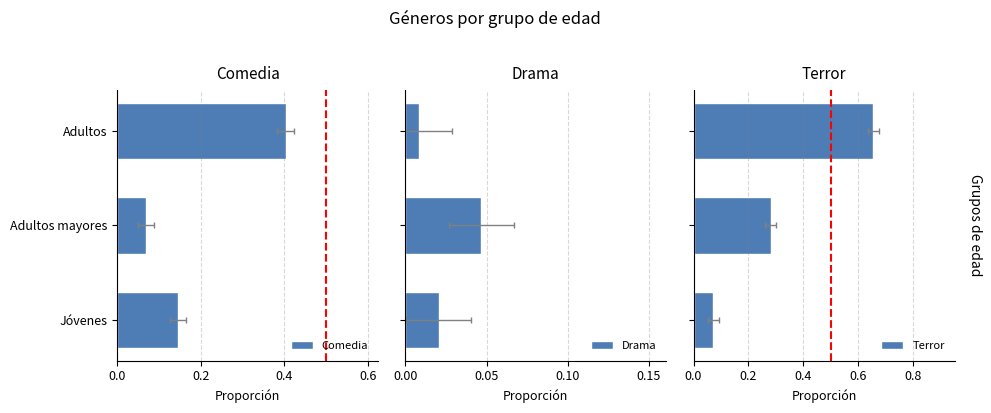

Count the Comedia values in the range 0 to 1.

3